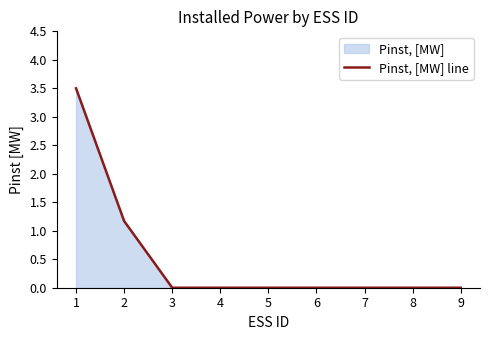

Which category has the highest value across all series?

1